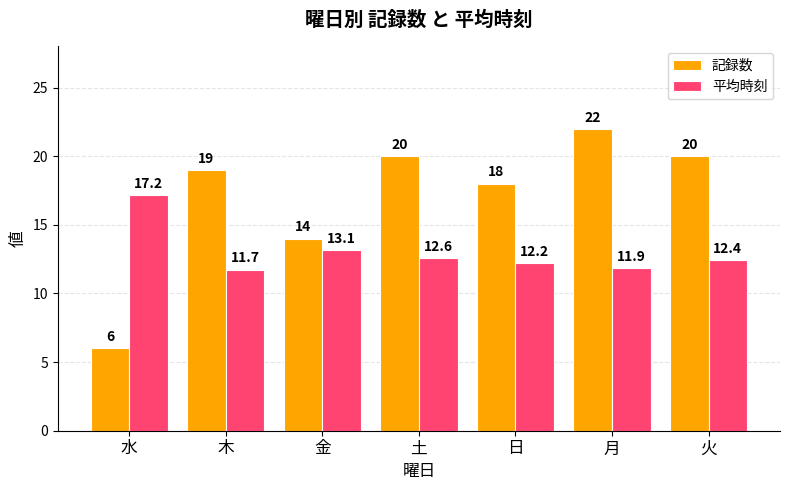

Is the value of 平均時刻 at 火 greater than the value of 記録数 at 日?

No